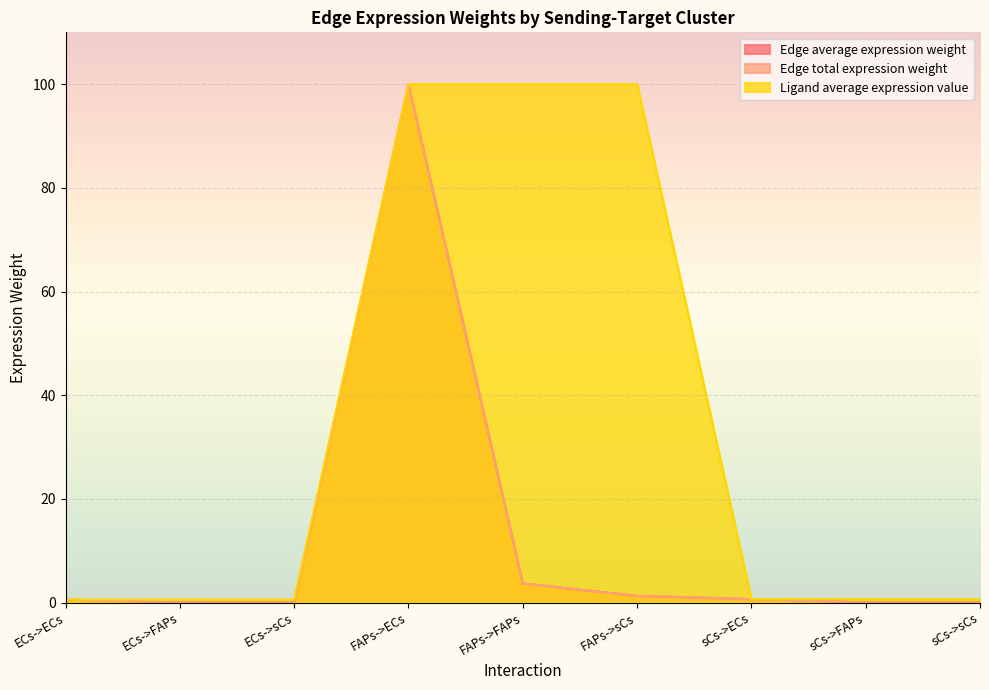

Which category has the lowest value in the Edge average expression weight series?

ECs->sCs